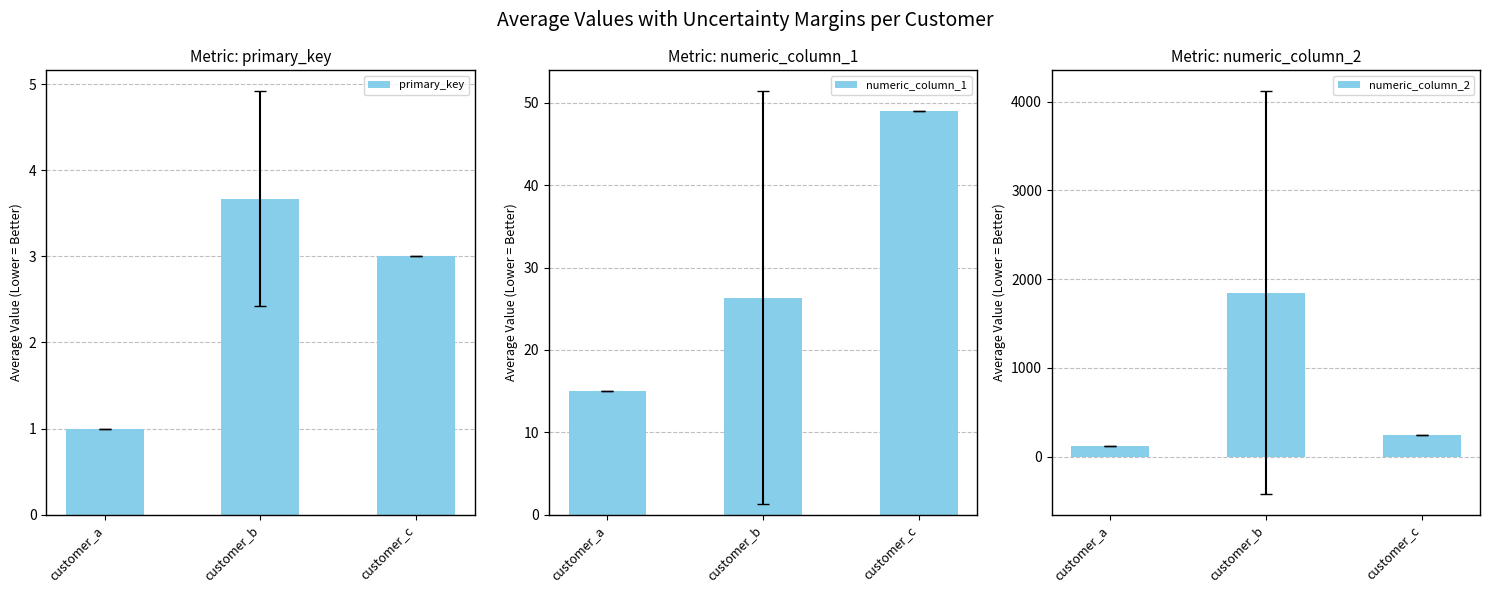

The numeric_column_1 series shows 15.0 at customer_a. True or false?

True